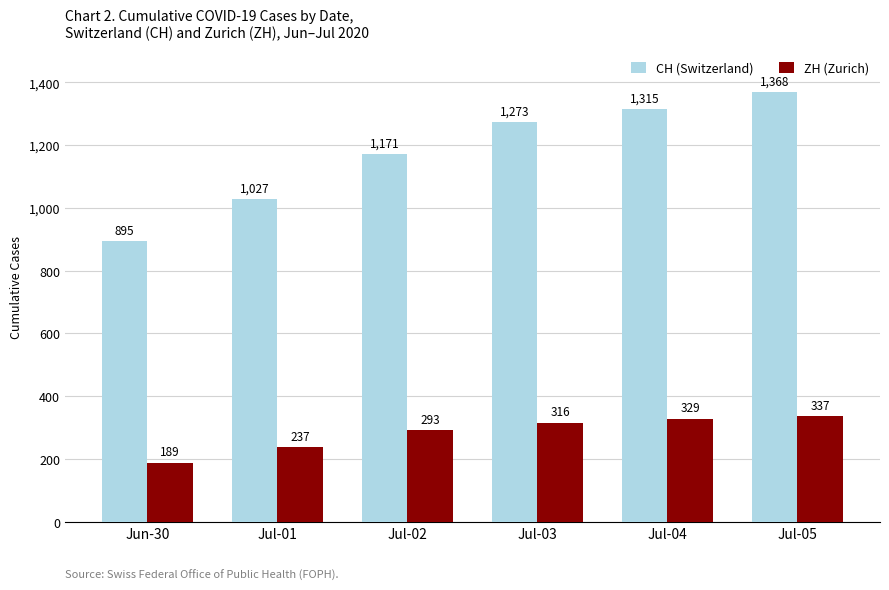

Which label corresponds to the largest value in the chart?

Jul-05